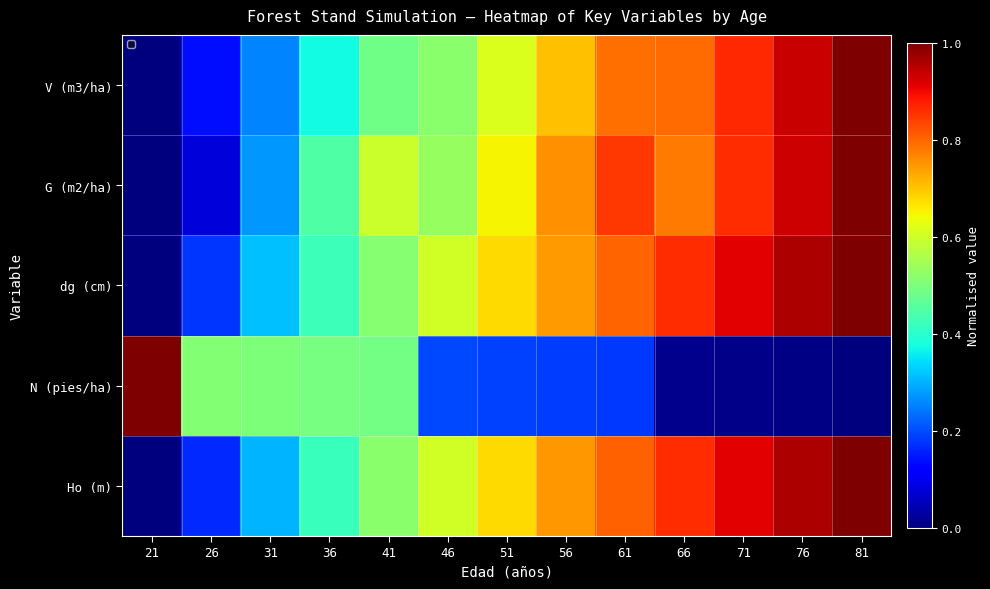

What is the change in value from 31 to 66?

+0.5